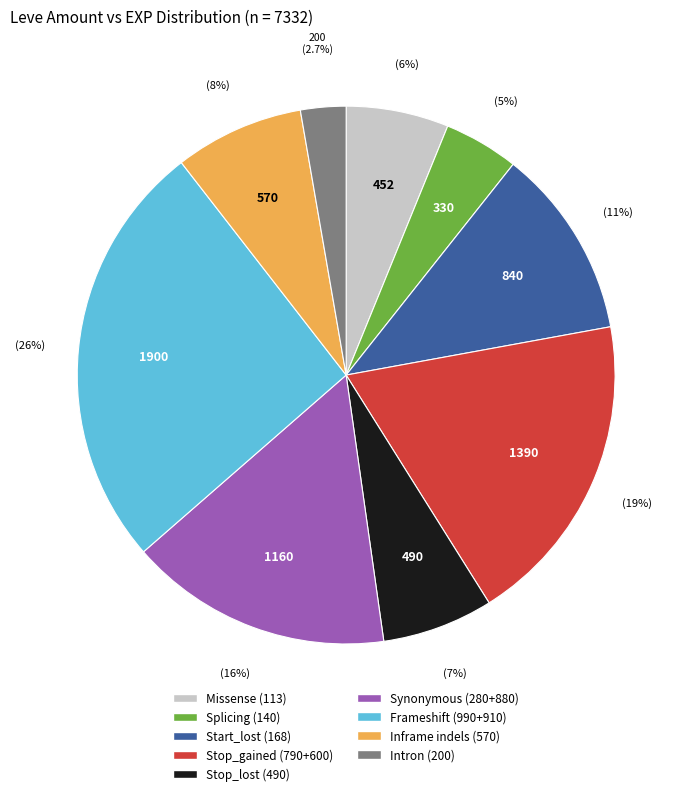

To the nearest percent, what is the average slice percentage?

11%